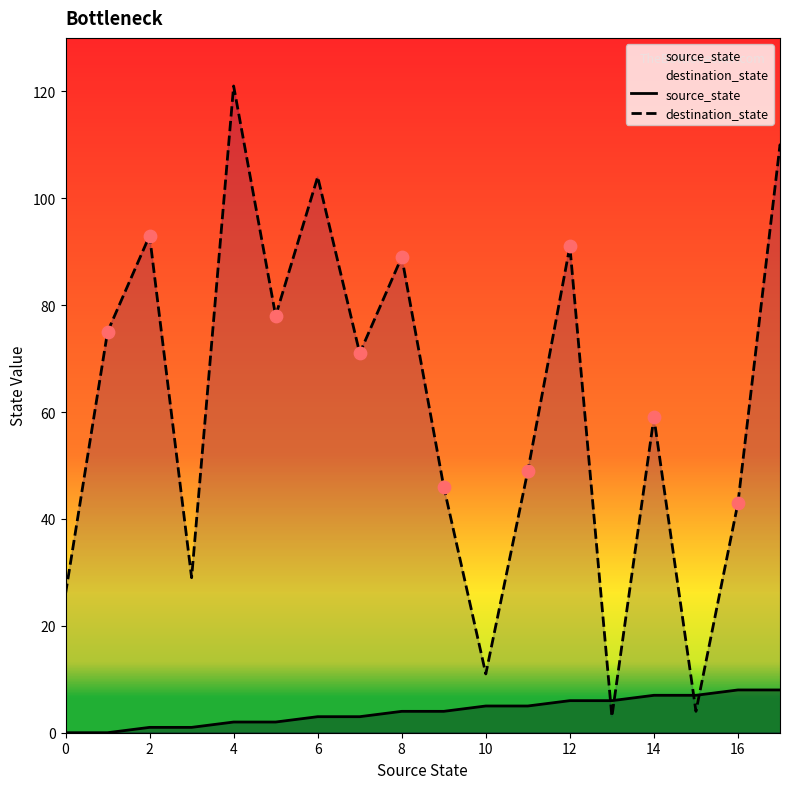

Which series contains the lowest Y value?

source_state